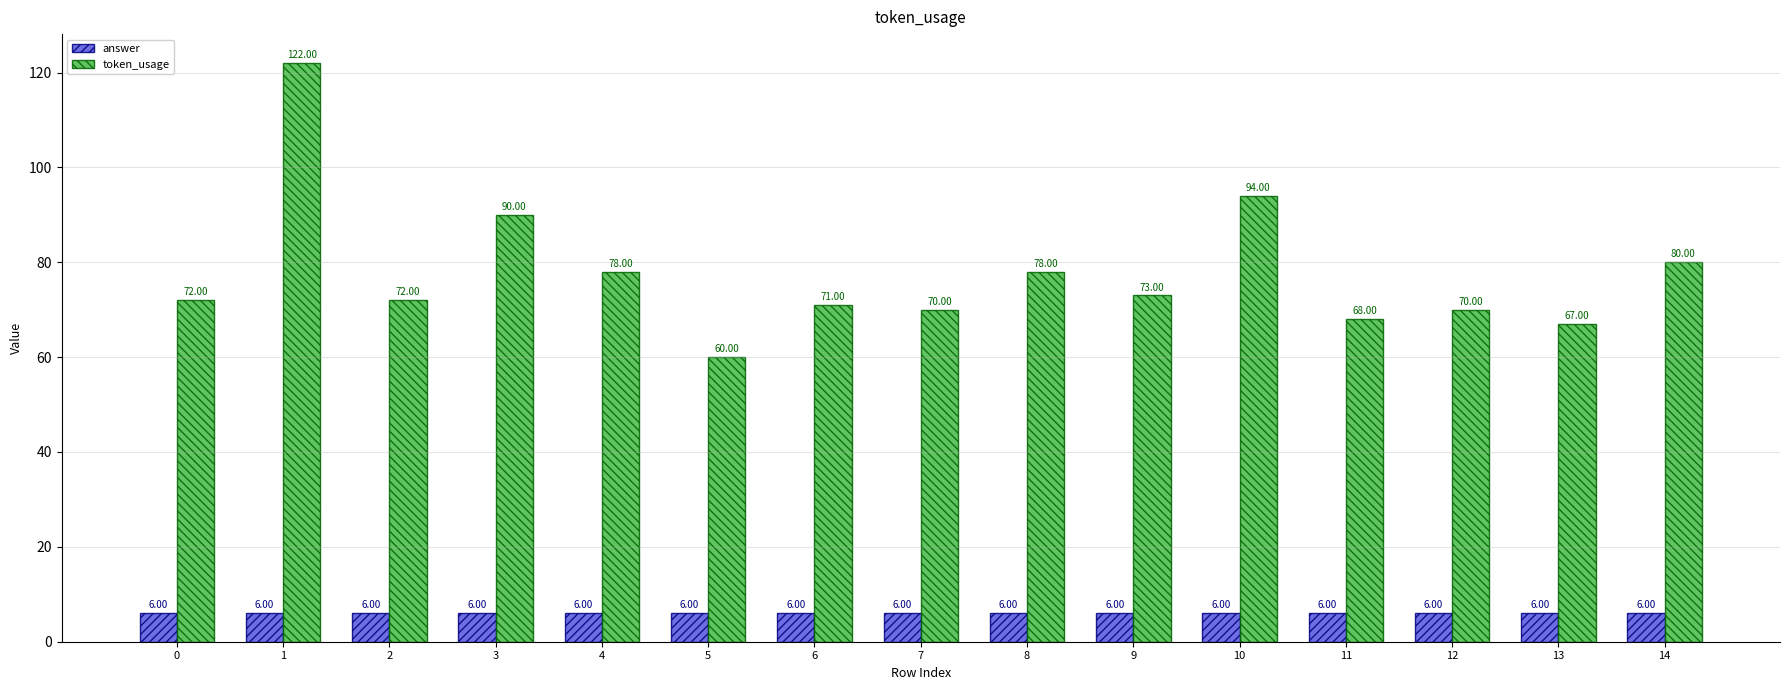

How many bars are there in total?

30